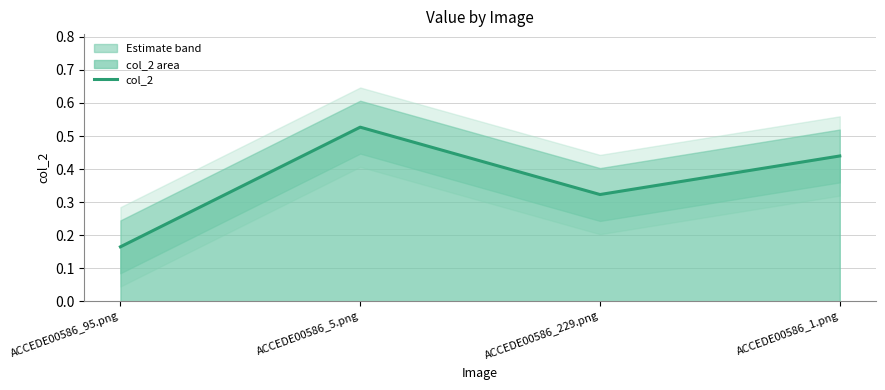

Reading left to right, list all the values displayed in this chart.

ACCEDE00586_95.png=0.2	ACCEDE00586_5.png=0.5	ACCEDE00586_229.png=0.3	ACCEDE00586_1.png=0.4